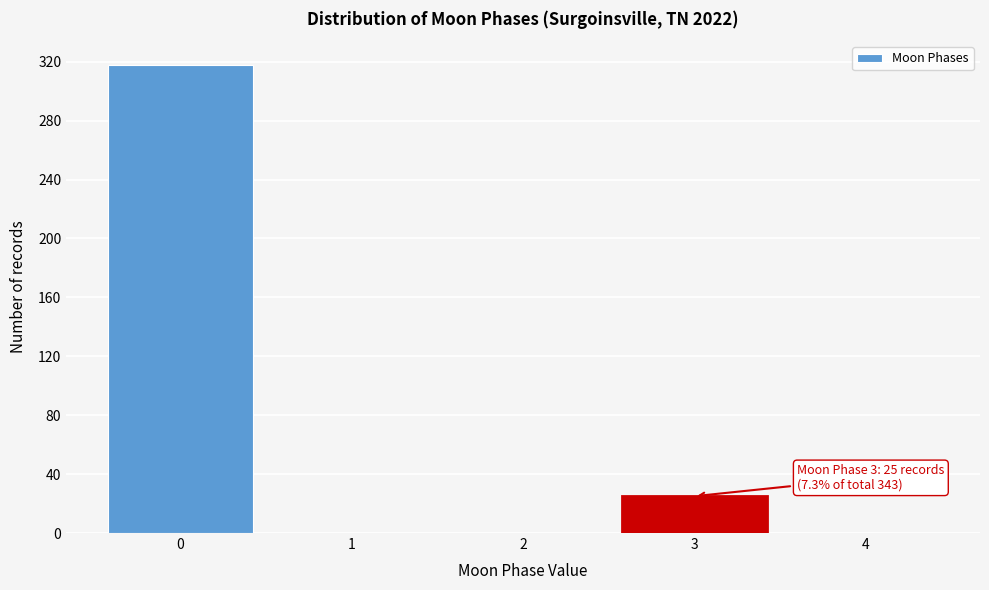

Reading right to left, what are all the values shown in this chart?

4=0	3=25	2=0	1=0	0=318